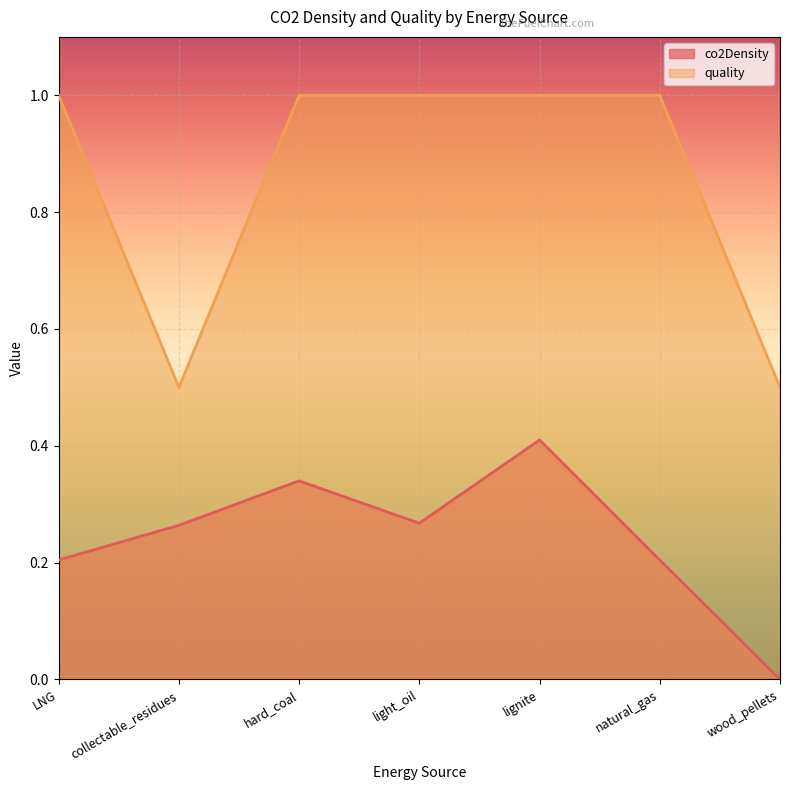

Does the chart display data point markers on the line(s)?

No